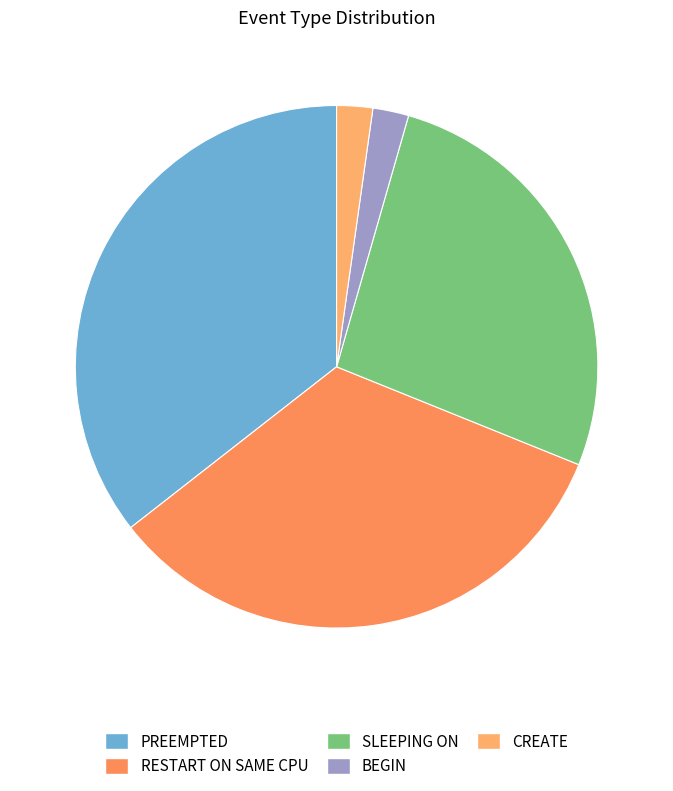

Count the number of slices in the pie.

5